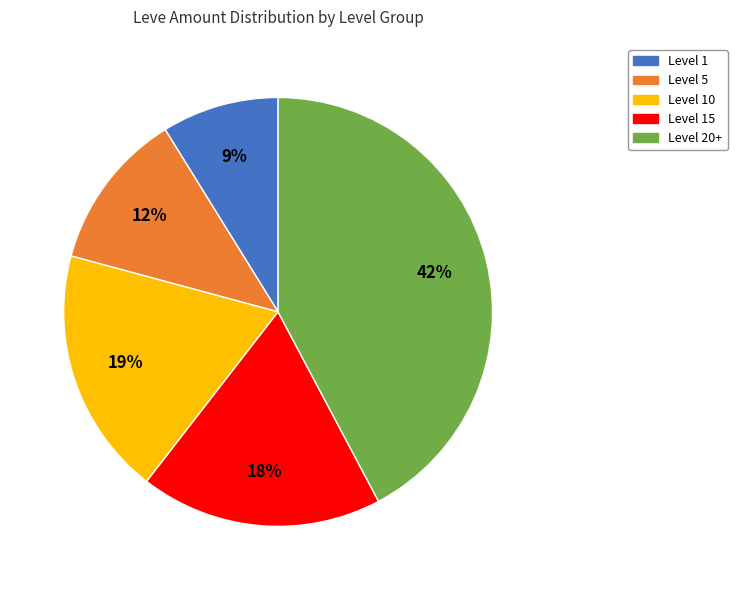

Do Level 1 and Level 10 together represent more than half of the pie?

No